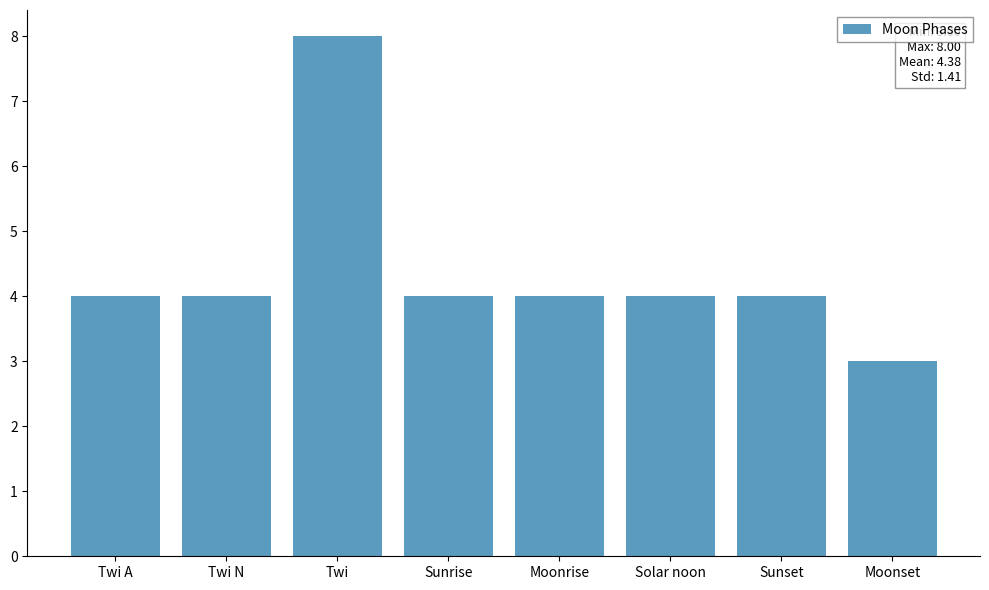

Count the number of data series in this chart.

1